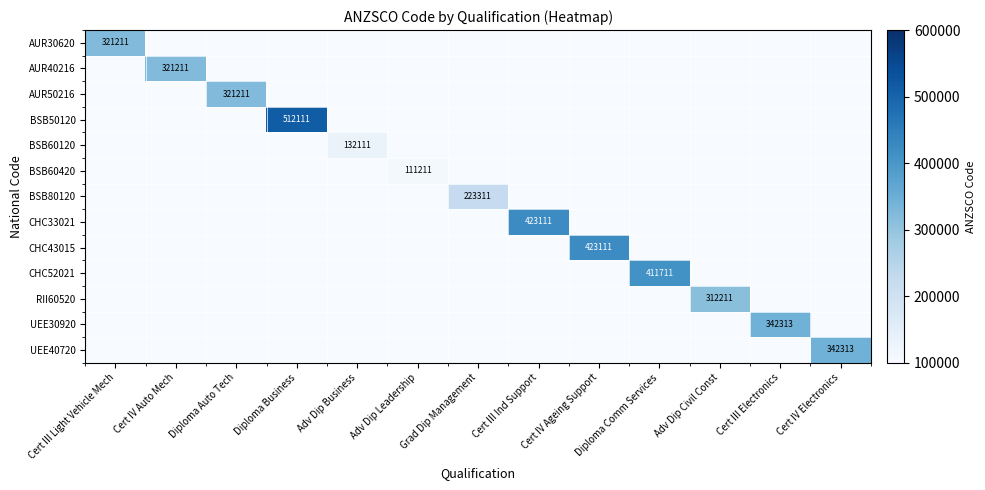

Between Grad Dip Management and Cert IV Ageing Support, which series saw the biggest shift?

CHC43015